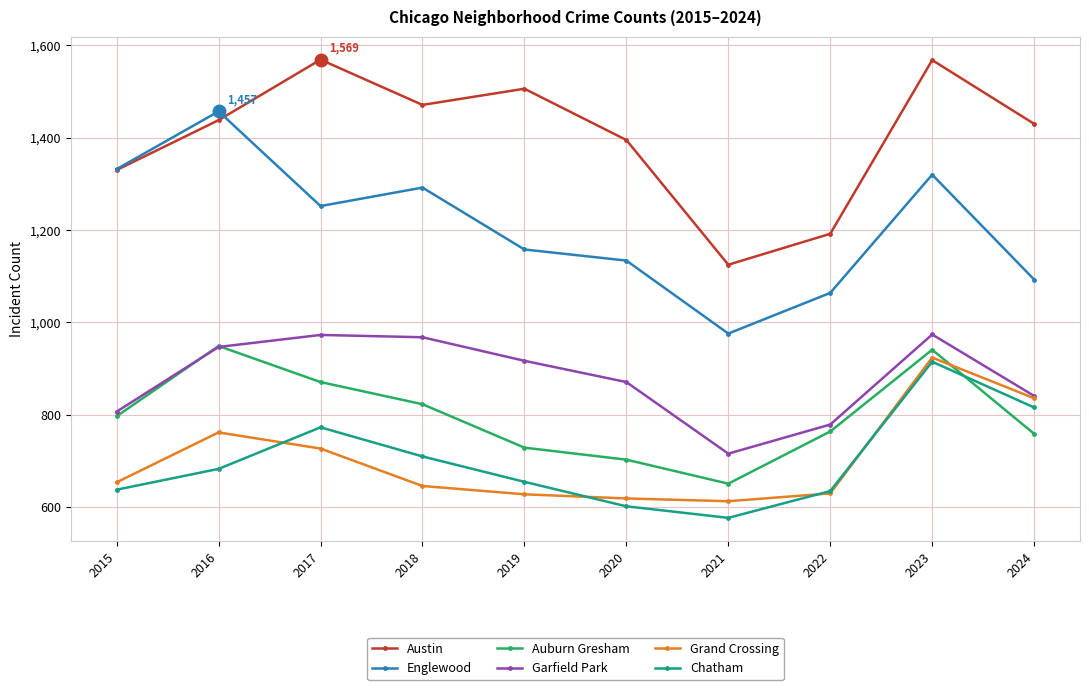

True or false: Garfield Park and Chatham intersect in this chart.

False